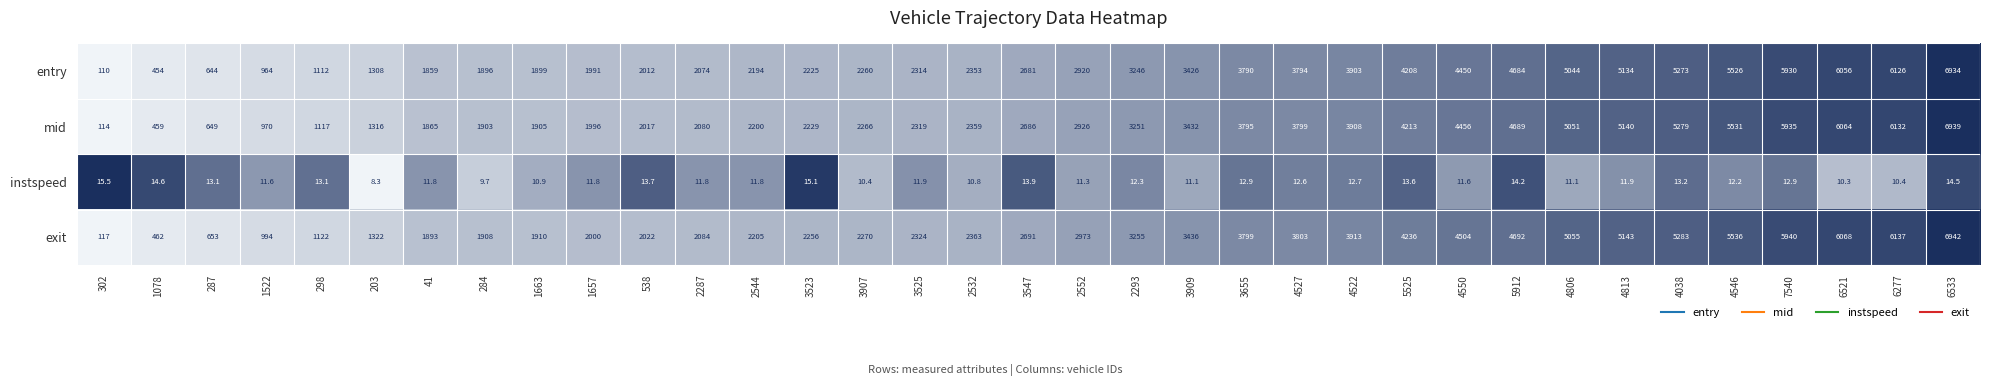

What is the total value across all series at 3547?

8071.9